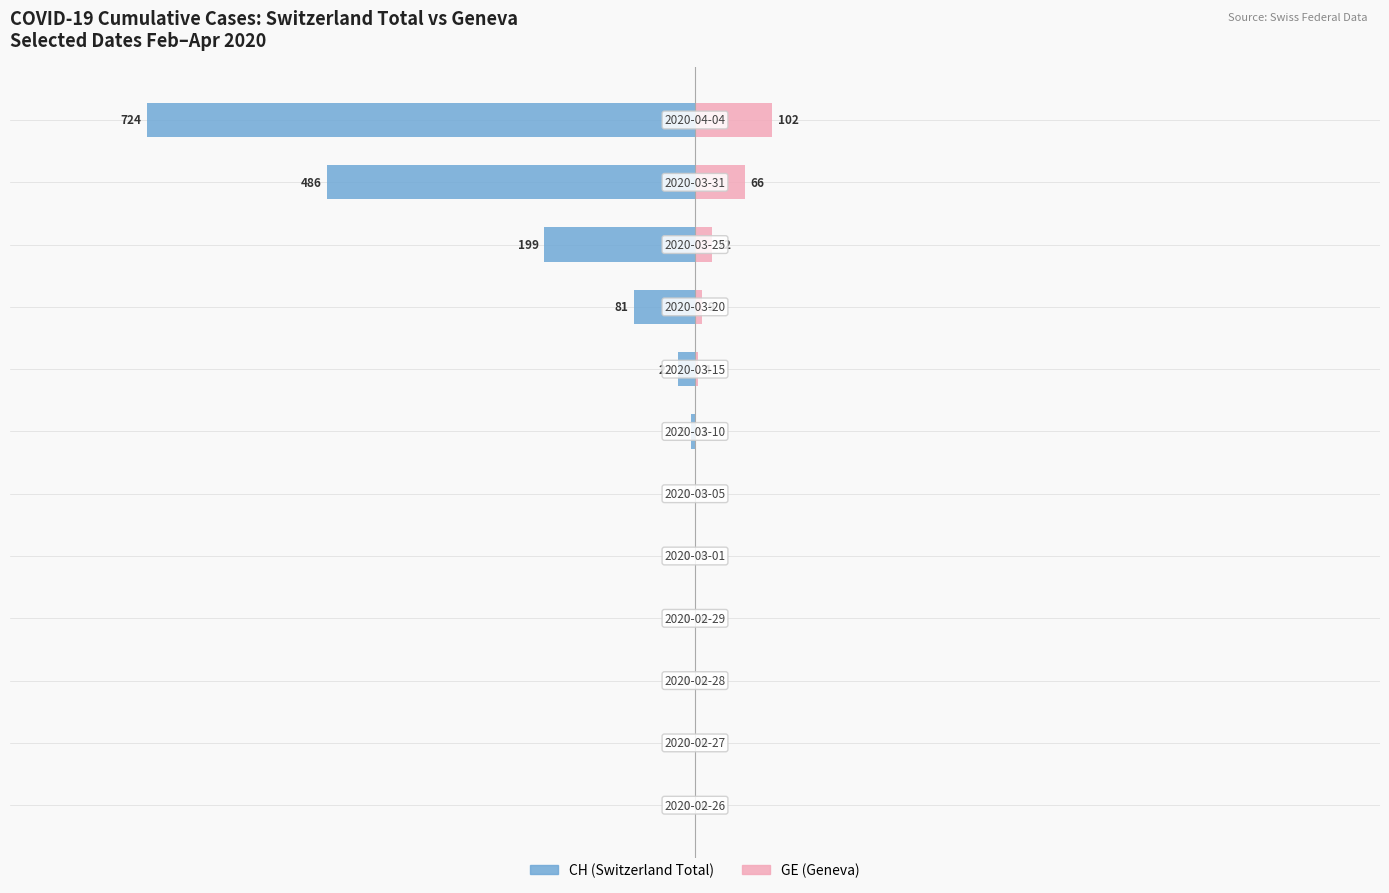

True or false: GE (Geneva) has a value of -47 at −500.

False